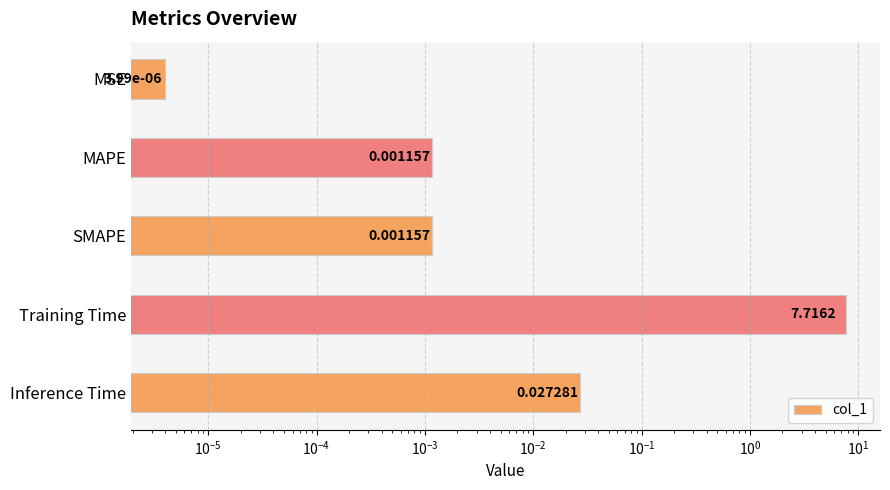

True or false: the data shows 0.0 at Inference Time.

False